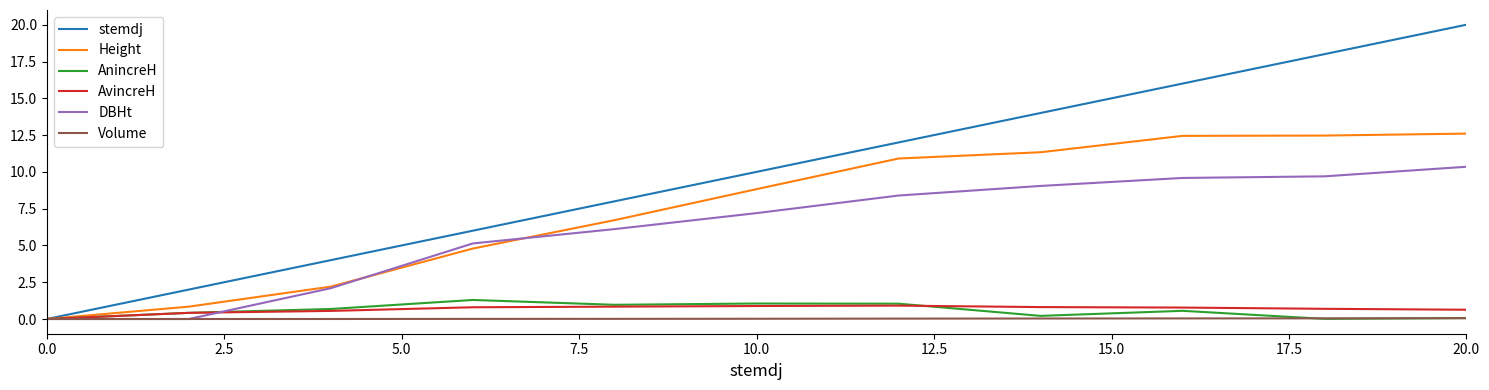

What is the maximum value for DBHt?

10.3